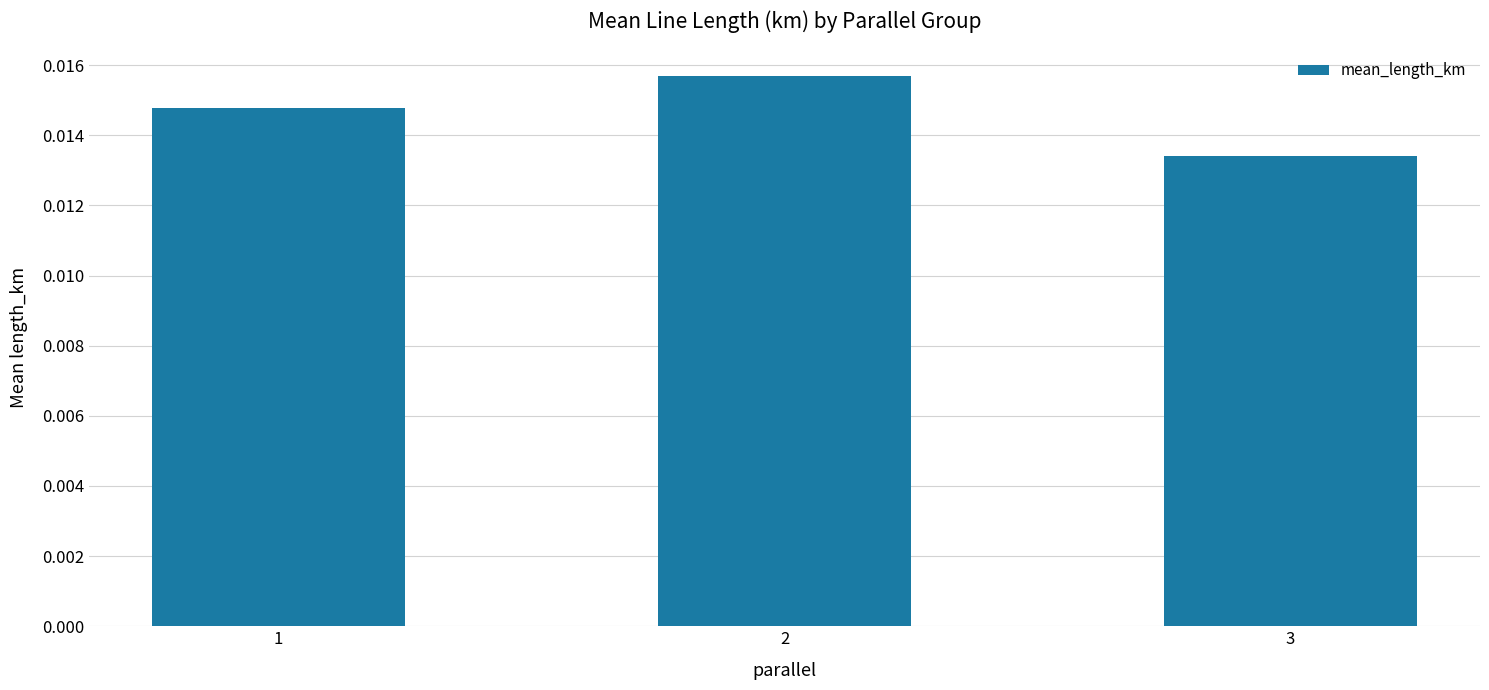

Where is the data nearest to the value 0?

3